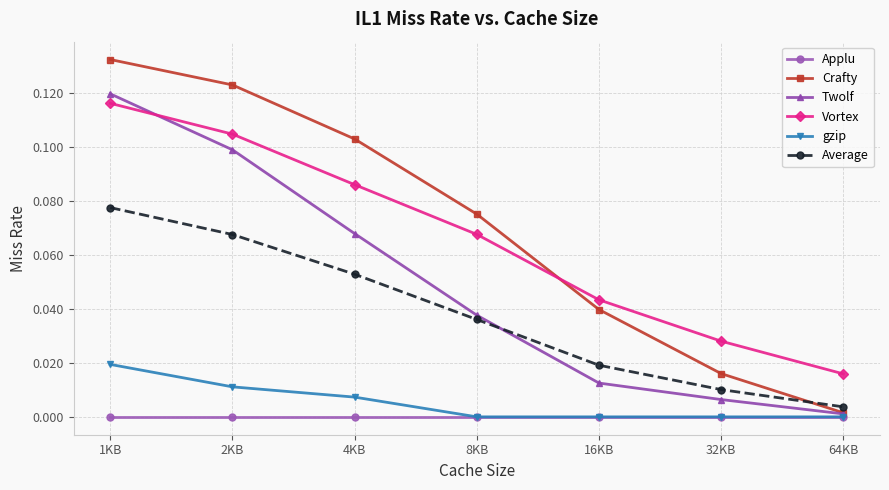

List the series in order of their peak value, highest first.

Crafty, Twolf, Vortex, Average, gzip, Applu